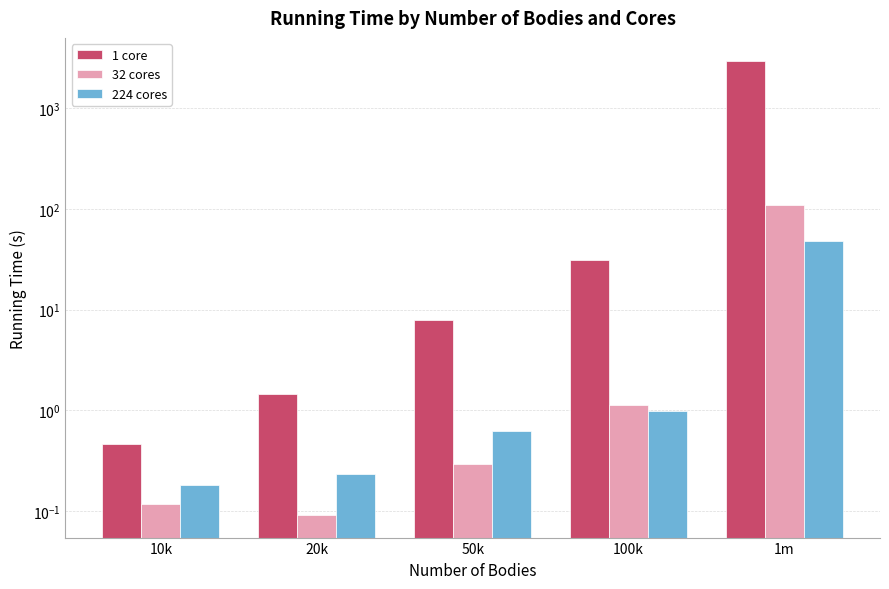

What is the difference between the second highest and second lowest values in the 32 cores series?

1.0